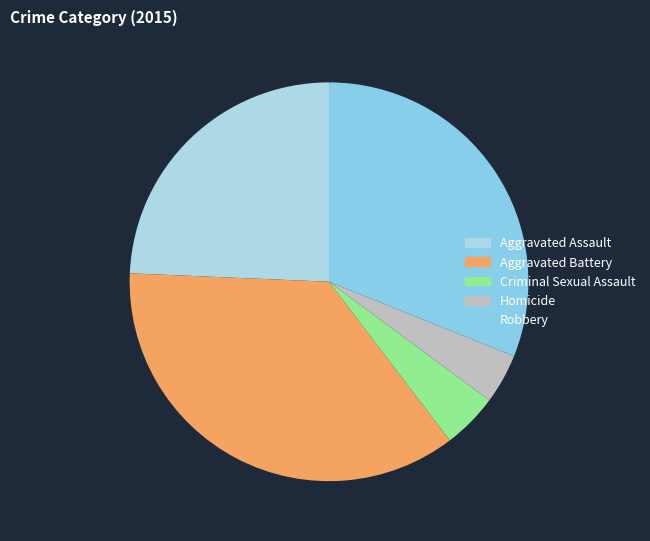

The Aggravated Assault slice represents 37% of the pie. True or false?

False